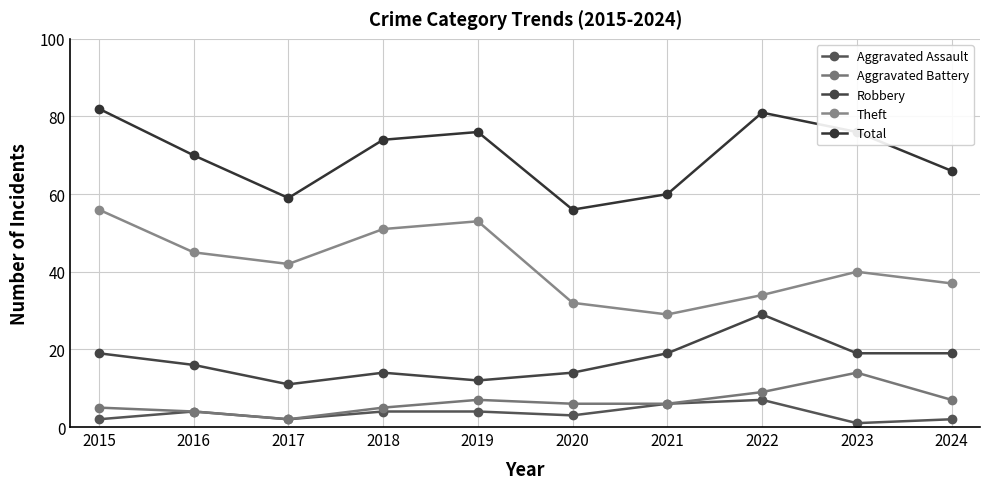

True or false: Aggravated Assault has more than 1 interior local peaks.

True